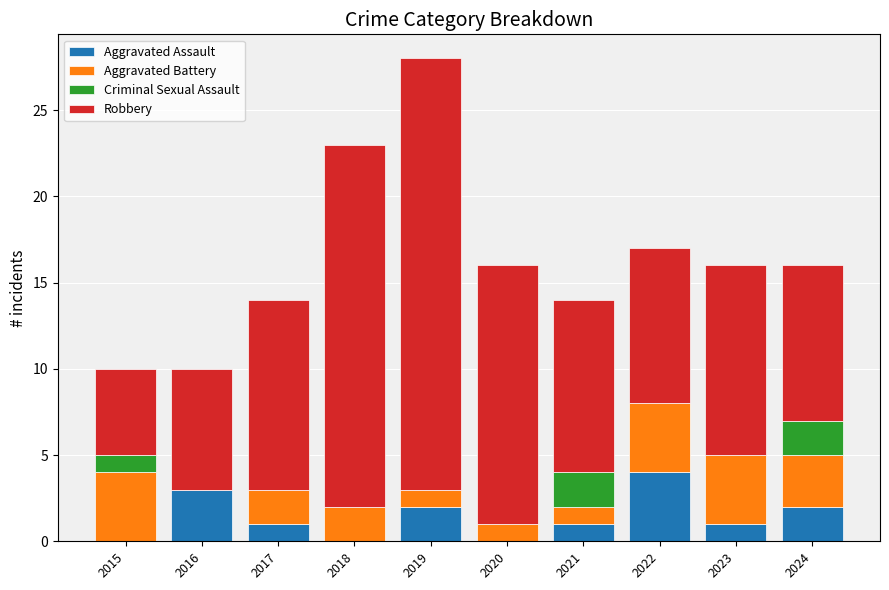

What is the highest value of the Aggravated Assault series?

4